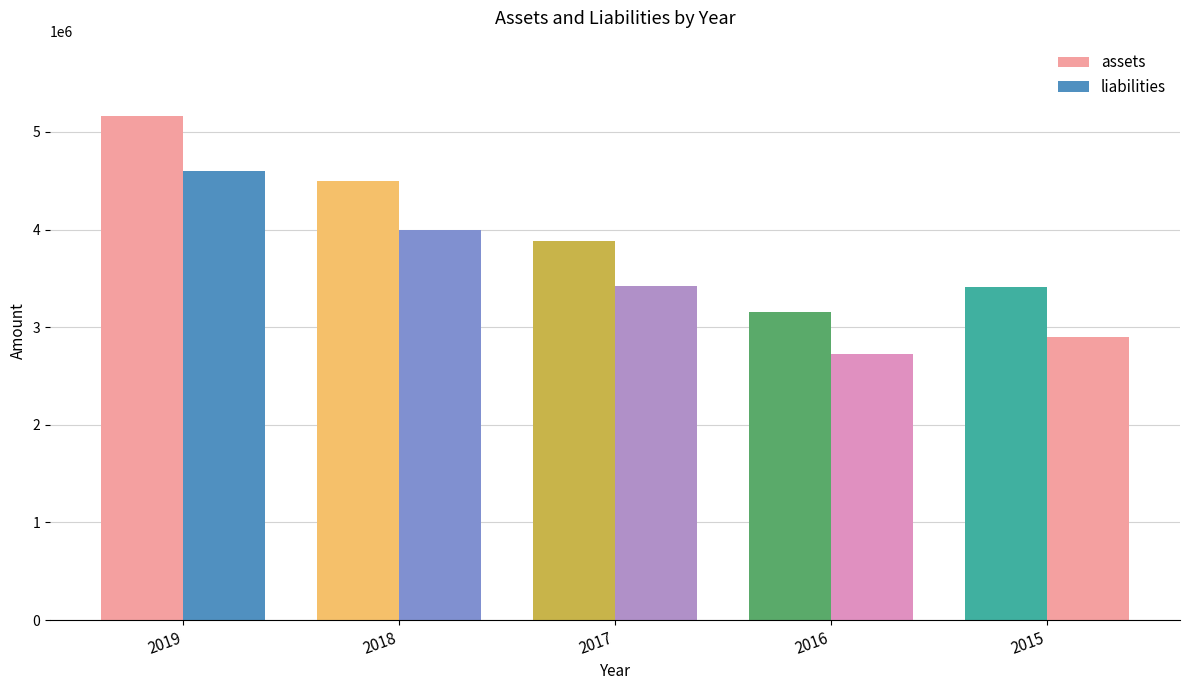

At which label is assets closest to 4158493?

2017